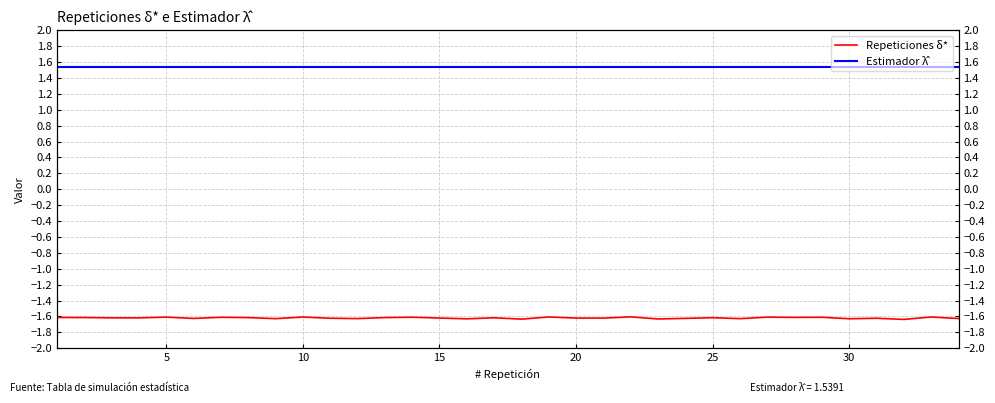

Which series has the largest total across all categories?

Estimador λ̂